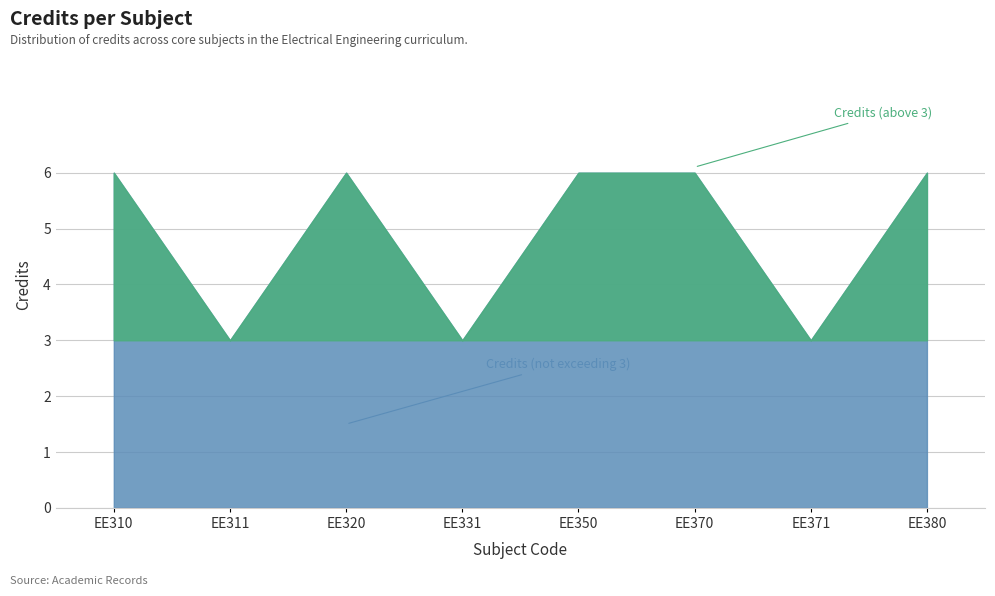

Where is the data nearest to the value 4?

EE311